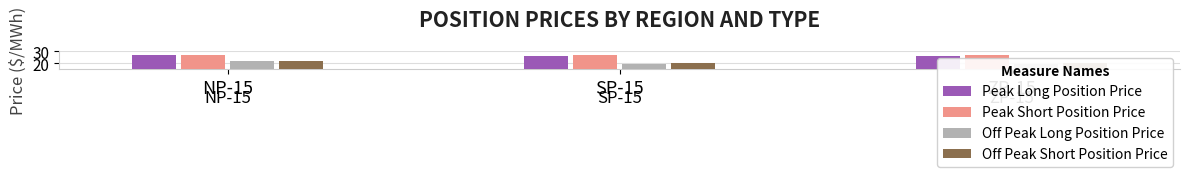

Which series has the widest spread of values?

Off Peak Long Position Price